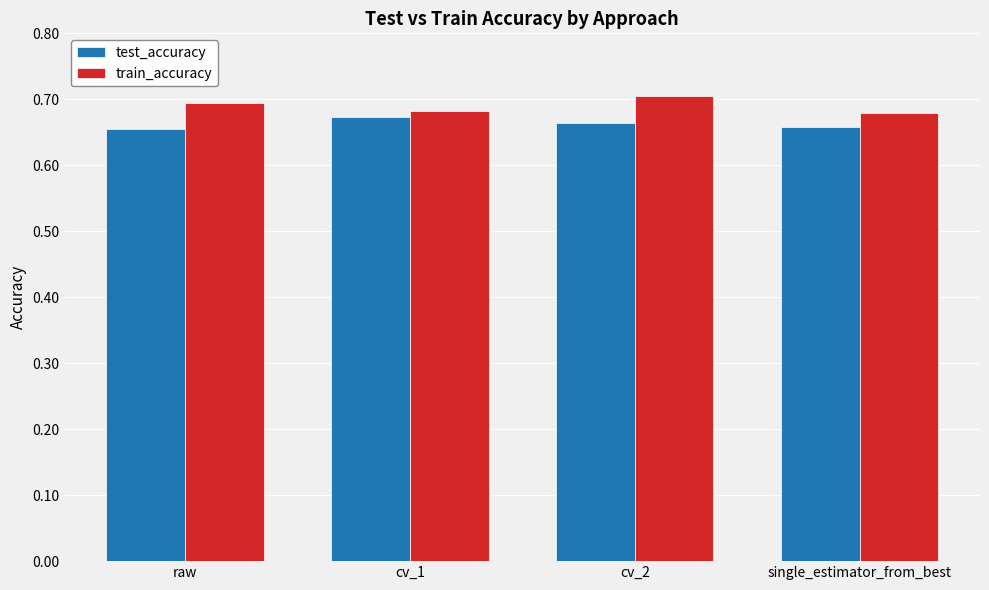

At cv_2, list the series in order from largest to smallest.

train_accuracy, test_accuracy